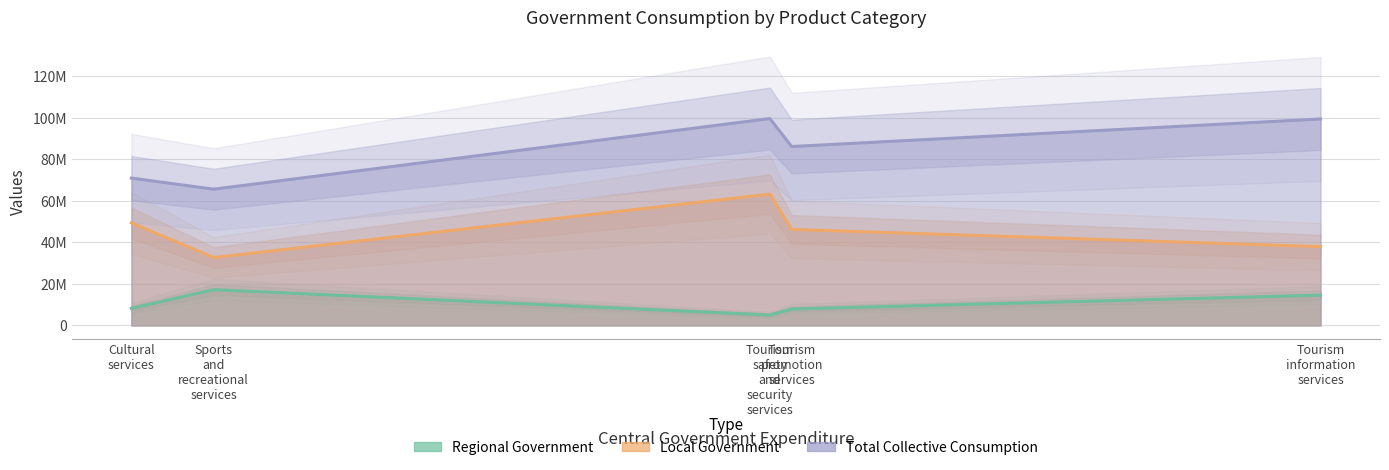

The value of Total_Collective_Consumption at Tourism information services is 149072153. True or false?

False